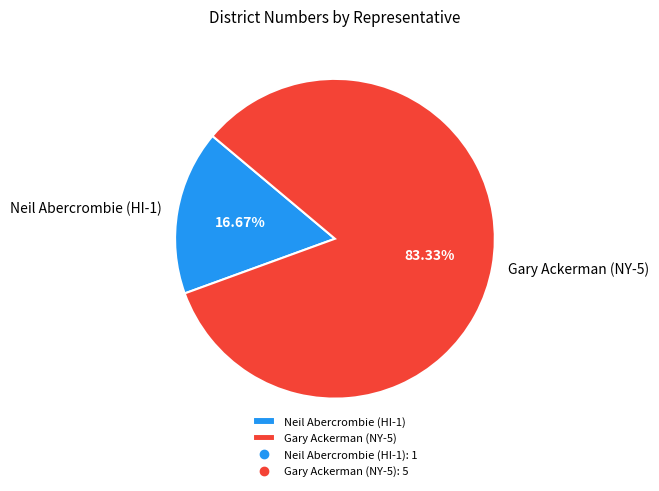

Which has a higher value, Gary Ackerman (NY-5) or Neil Abercrombie (HI-1)?

Gary Ackerman (NY-5)